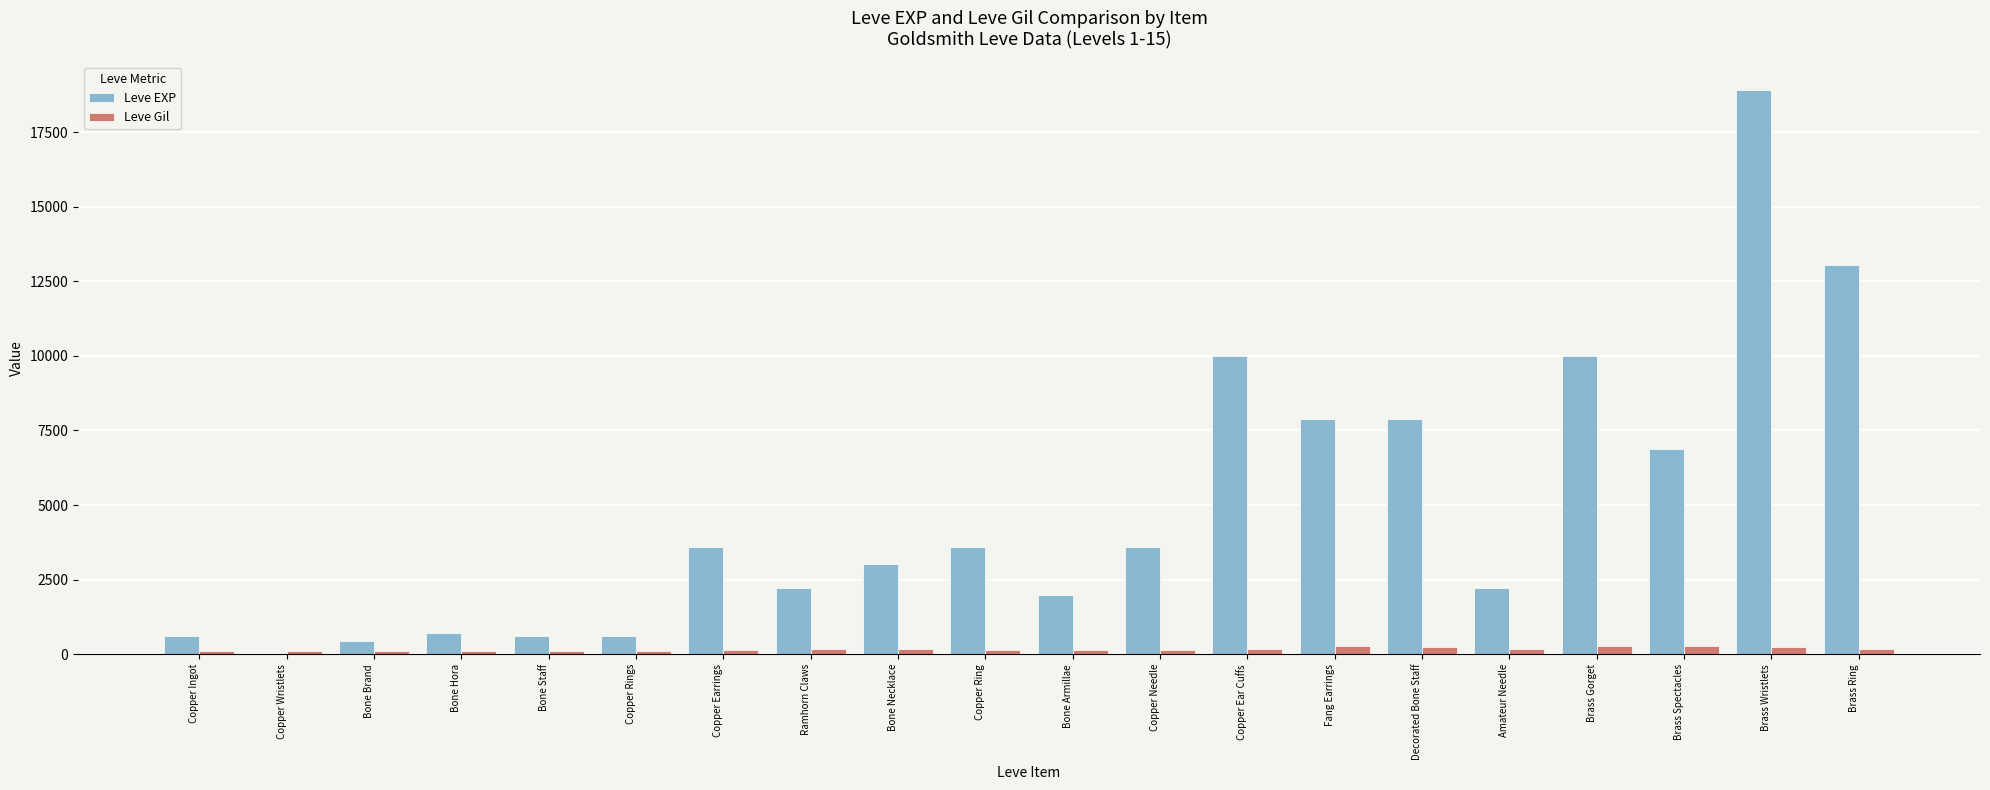

How many groups of bars are there?

20